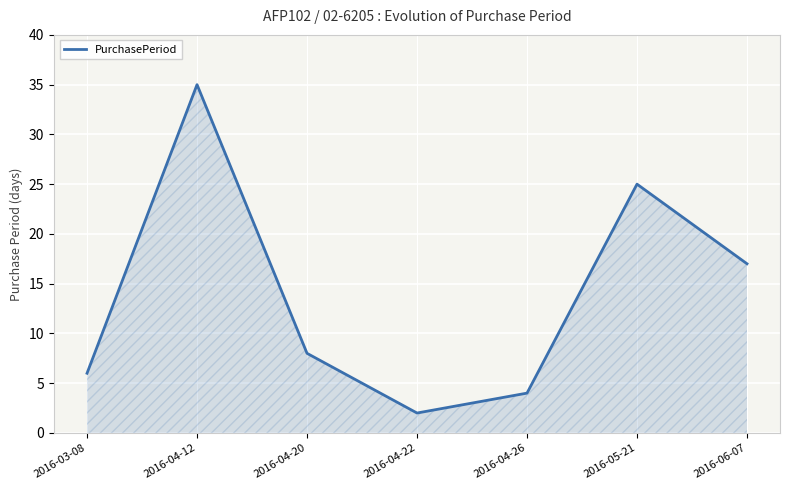

The value at 2016-06-07 is 17. True or false?

True